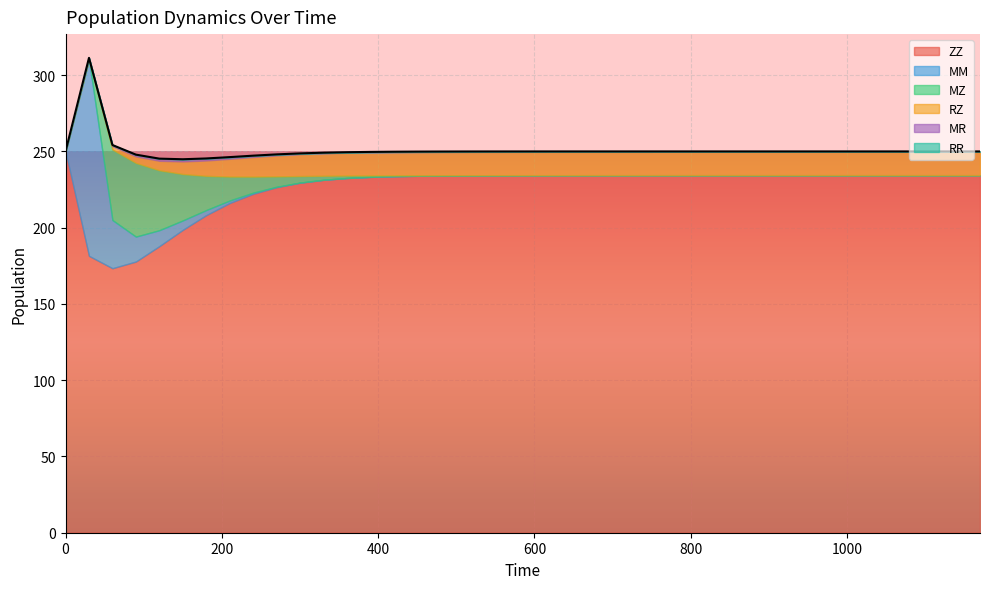

At how many categories does at least one series exceed 50?

40